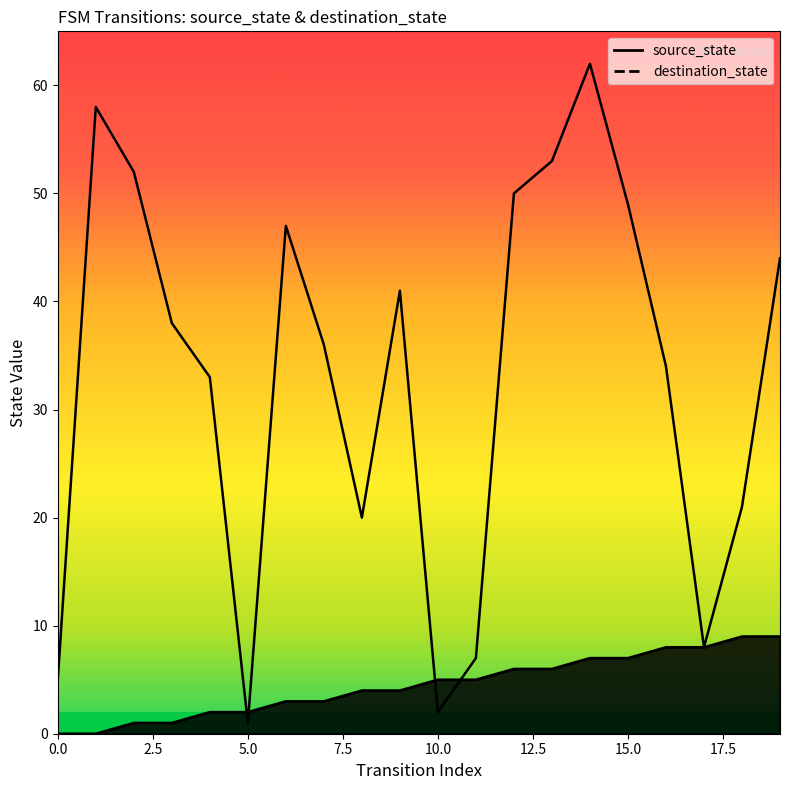

Is this an area chart (filled region under the line)?

No